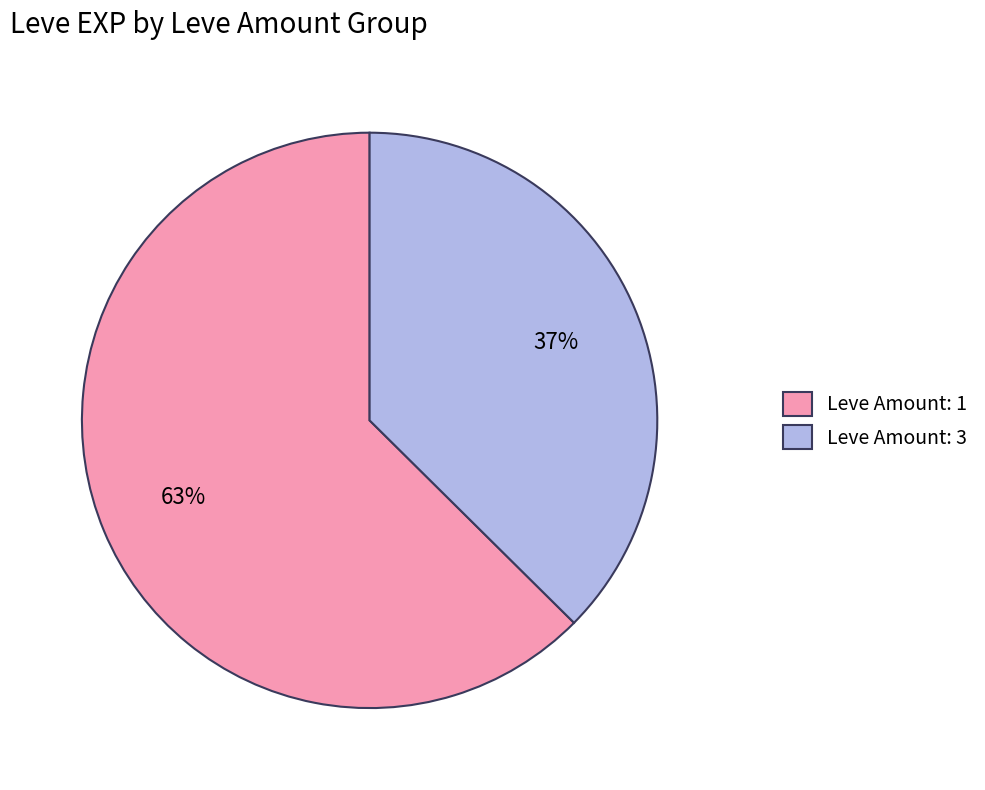

Between Leve Amount: 1 and Leve Amount: 3, which is larger?

Leve Amount: 1